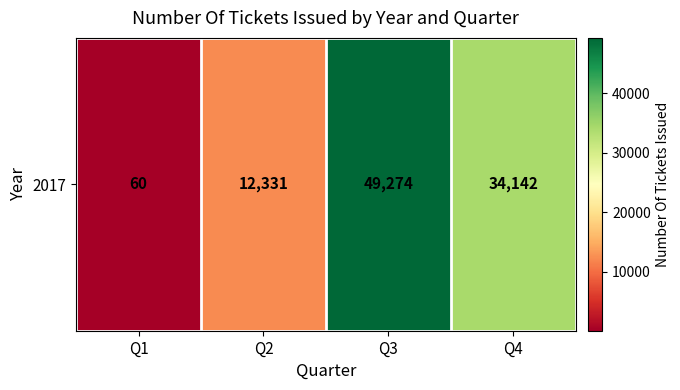

Is it true that the value at Q1 is 60?

True